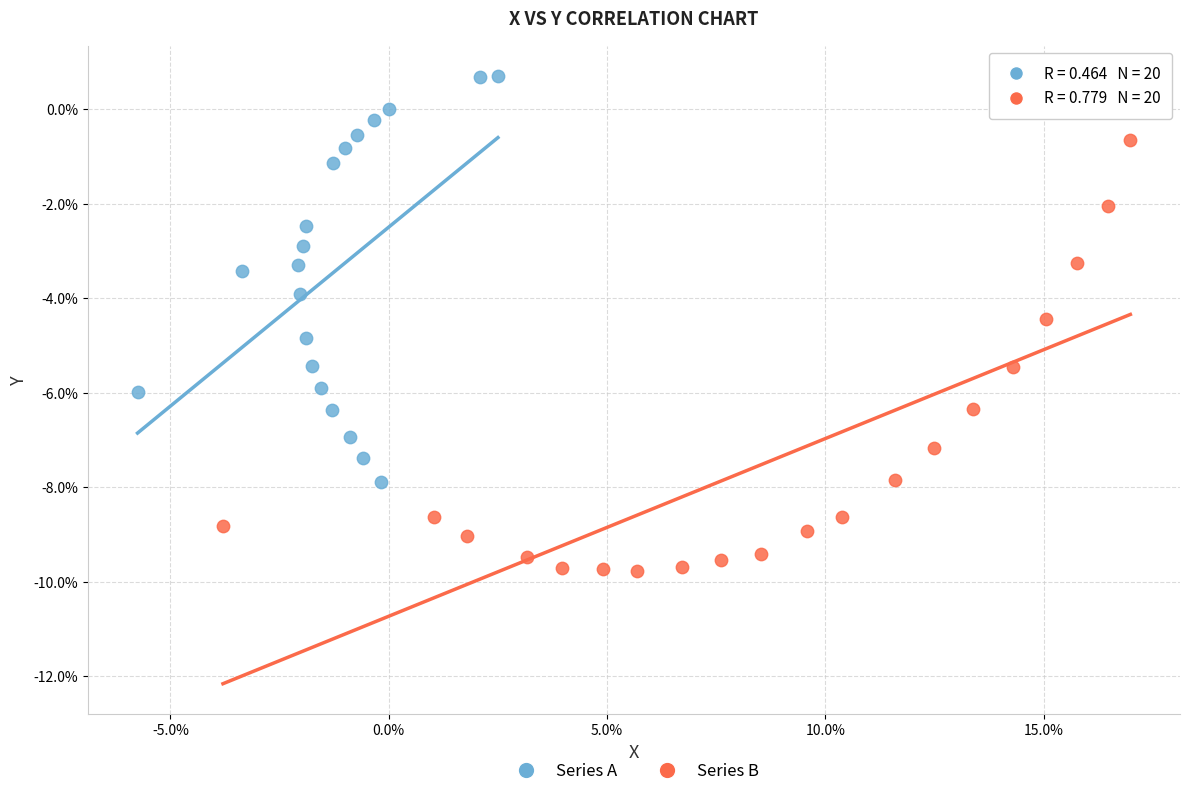

What are all the series names shown in the legend?

Series A, Series B